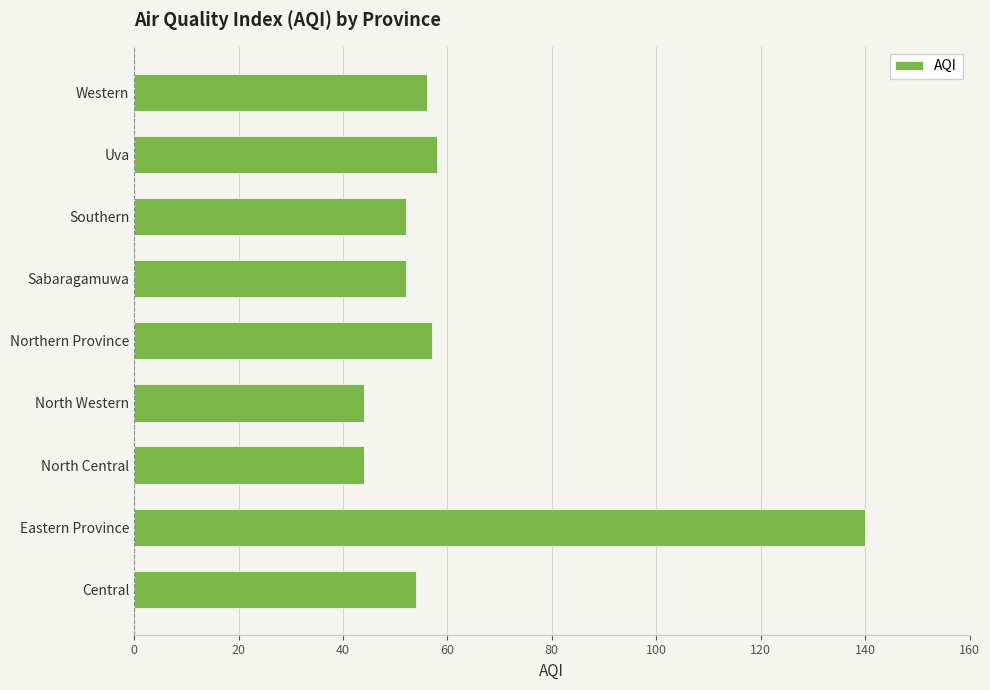

The value at North Central is 44. True or false?

True